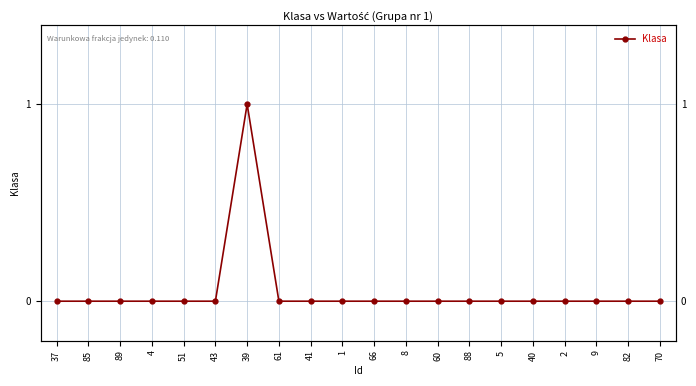

True or false: there are more than 1 points higher than both neighbors.

False